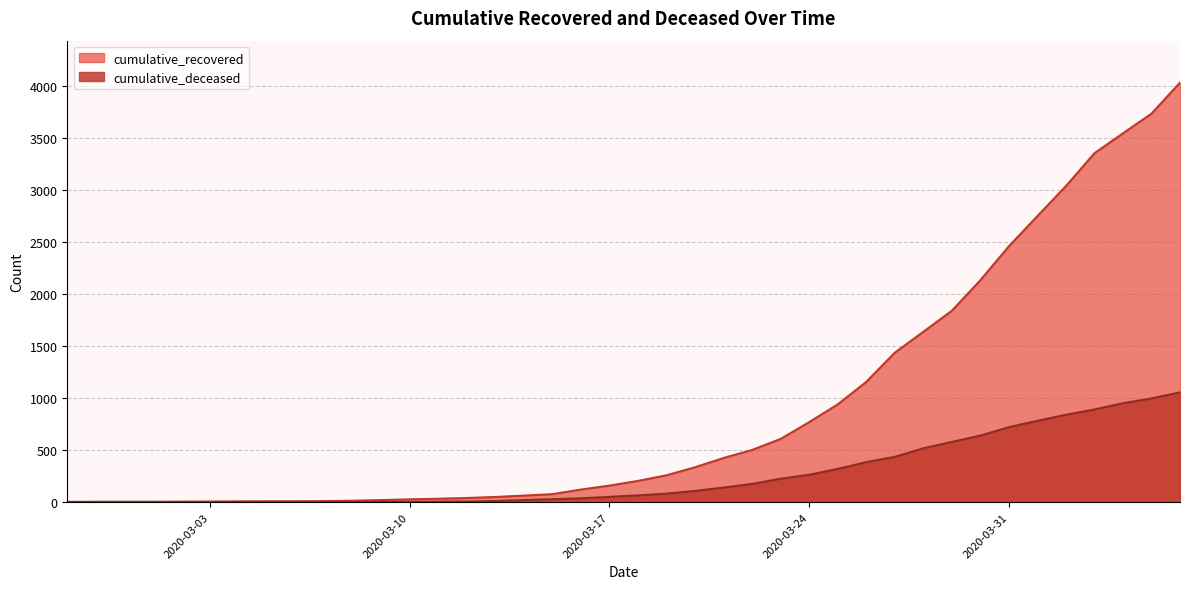

Is it true that cumulative_deceased equals 1 at 2020-03-07?

False